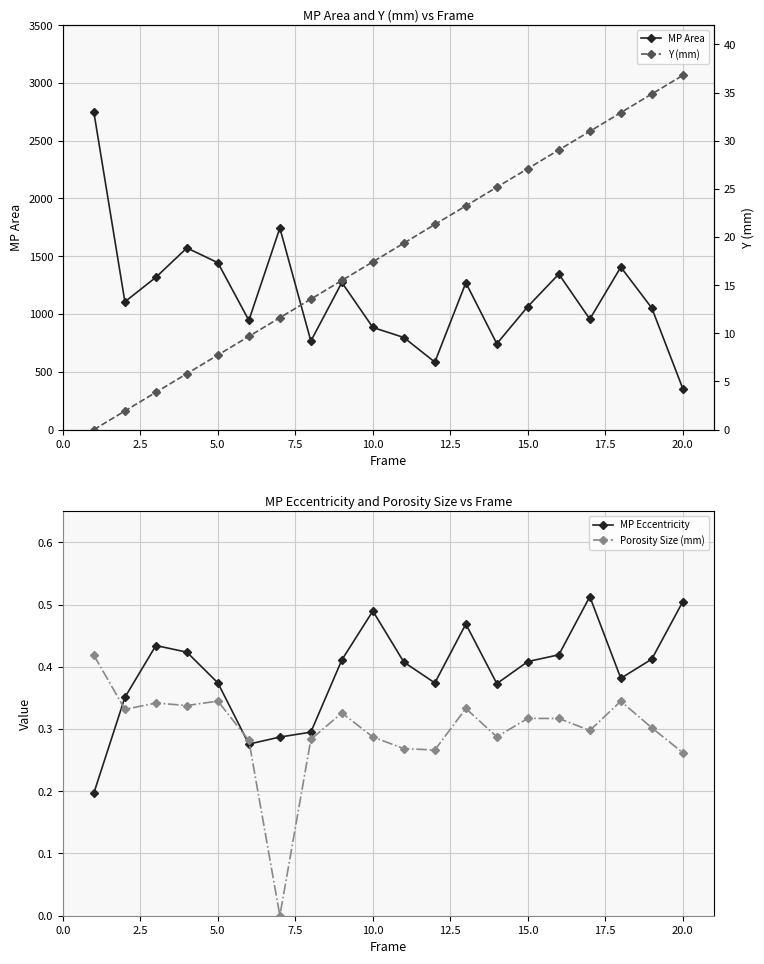

What is the value of the MP Area point at the 2nd from the left?

1106.0